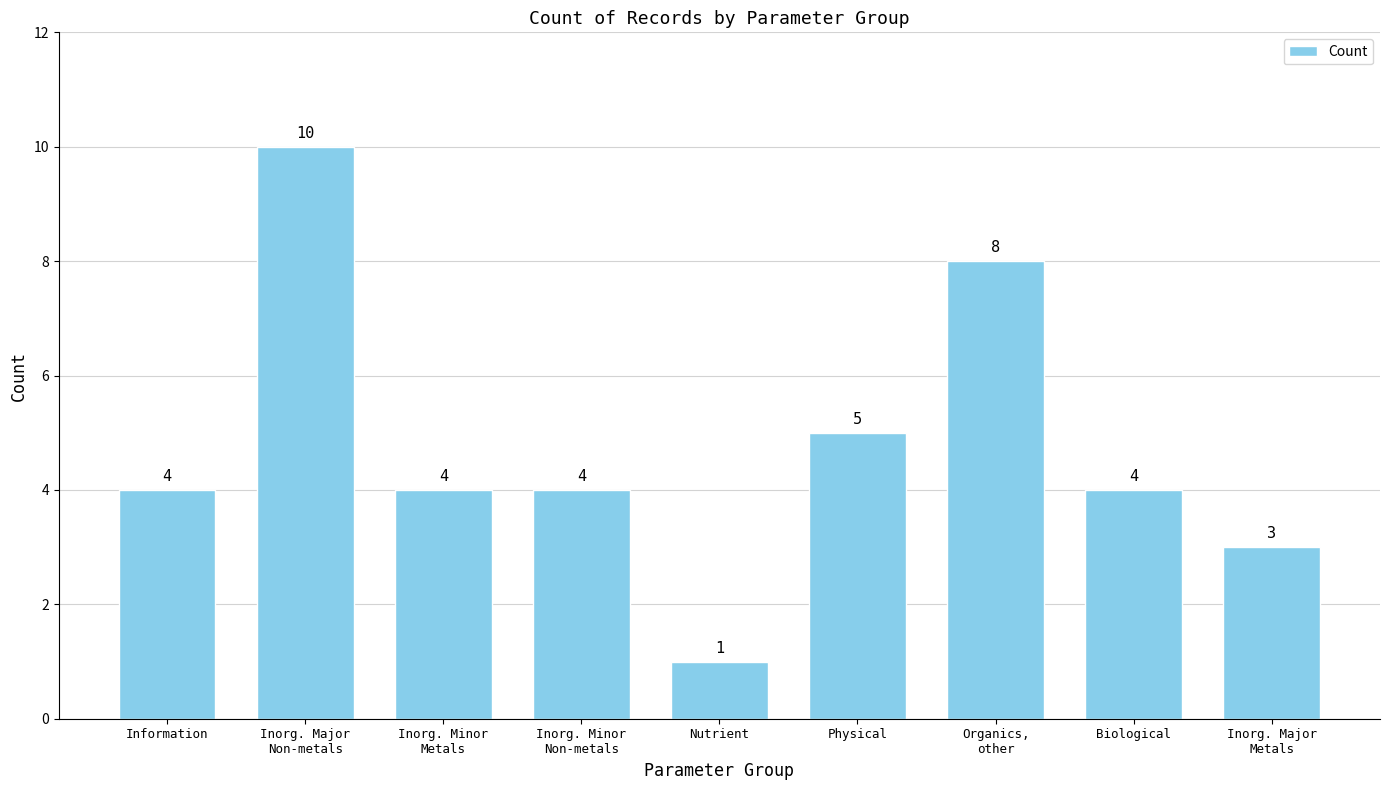

Does the chart contain any negative values?

No